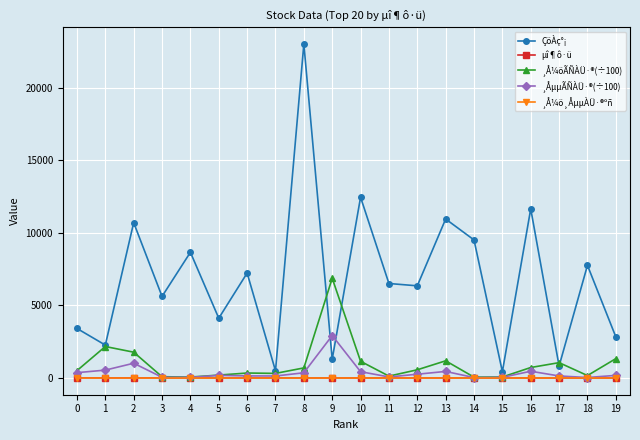

Which series has the widest spread of values?

ÇöÀç°¡